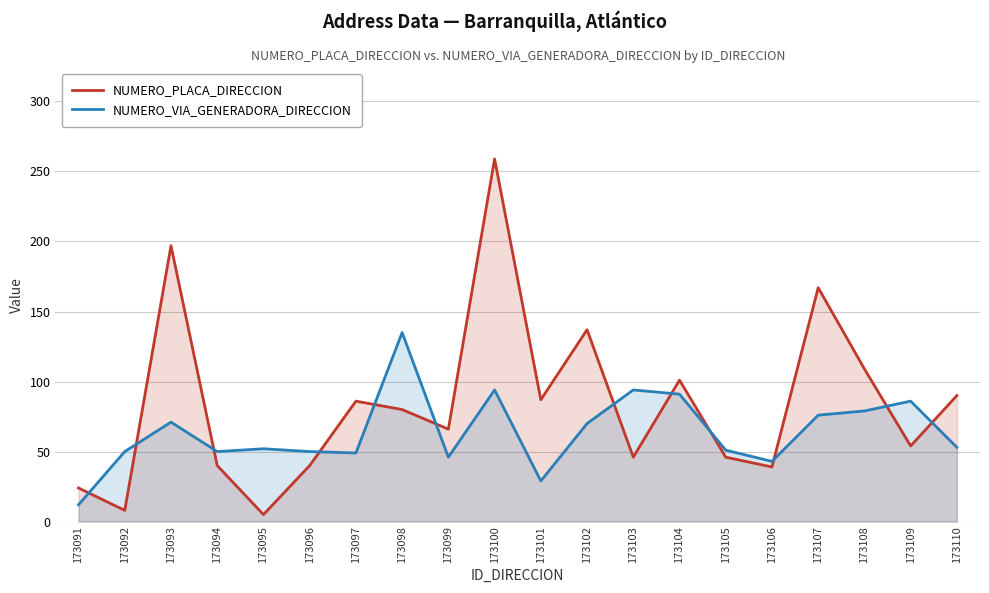

List the series in order of their peak value, lowest first.

NUMERO_VIA_GENERADORA_DIRECCION, NUMERO_PLACA_DIRECCION